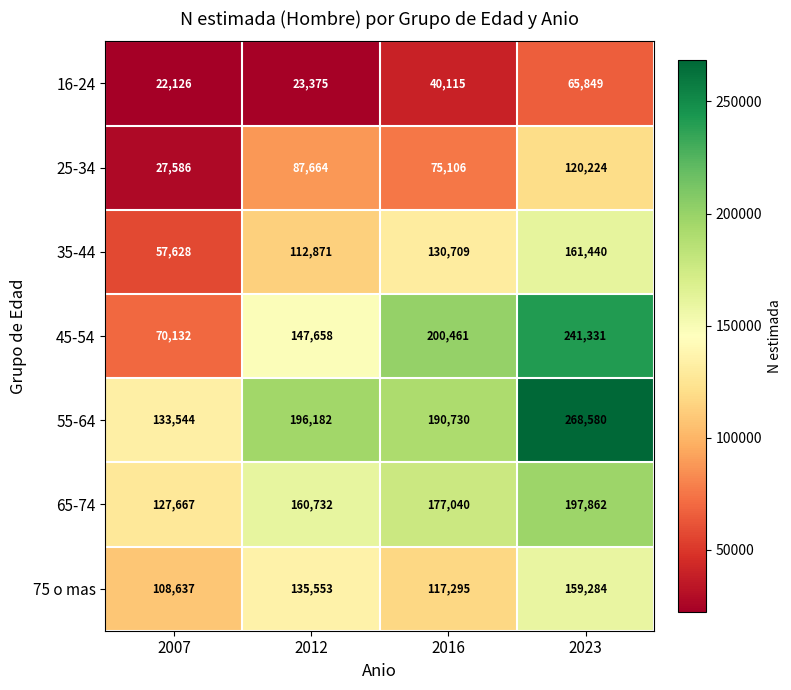

Is it true that 16-24 equals 62261 at 2016?

False